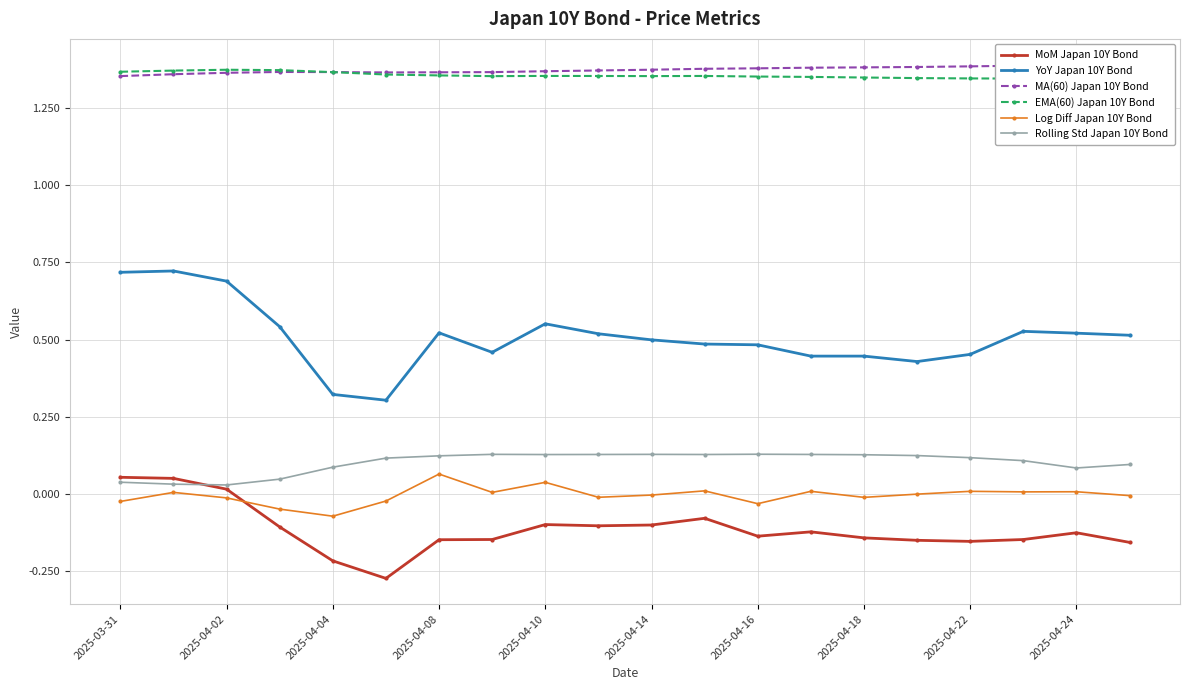

Rank the series at 19 from highest to lowest value.

MA(60) Japan 10Y Bond, EMA(60) Japan 10Y Bond, YoY Japan 10Y Bond, Rolling Std Japan 10Y Bond, Log Diff Japan 10Y Bond, MoM Japan 10Y Bond